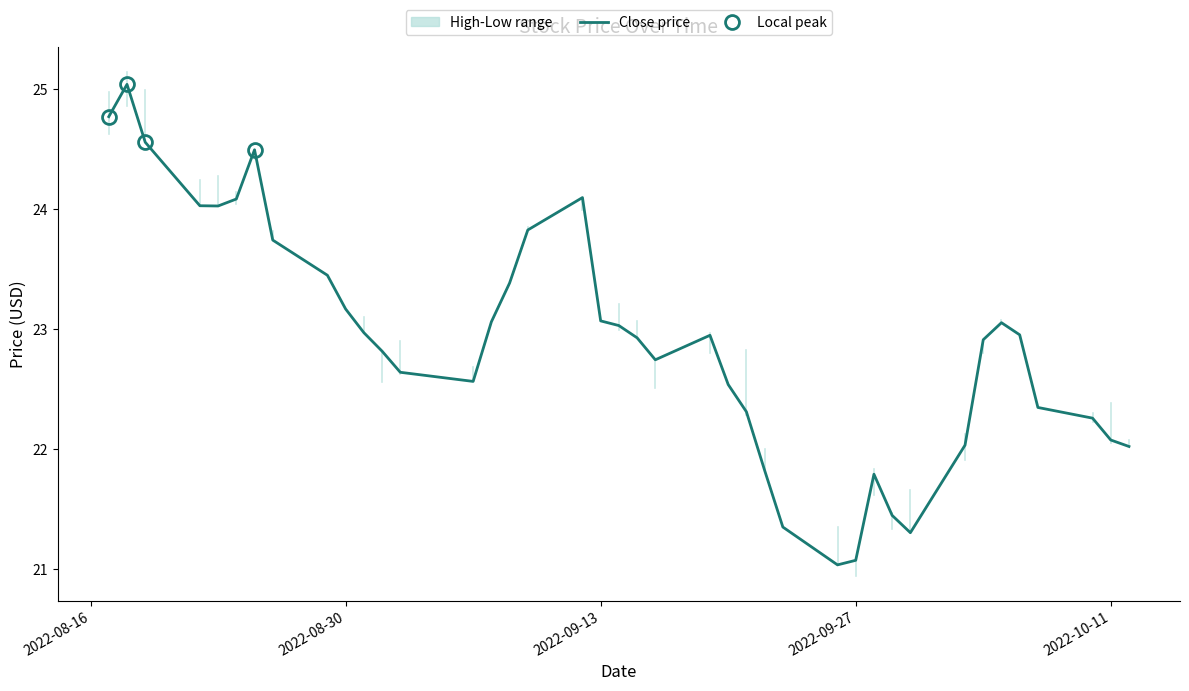

The Close price series shows 23.1 at 2022-09-13. True or false?

True